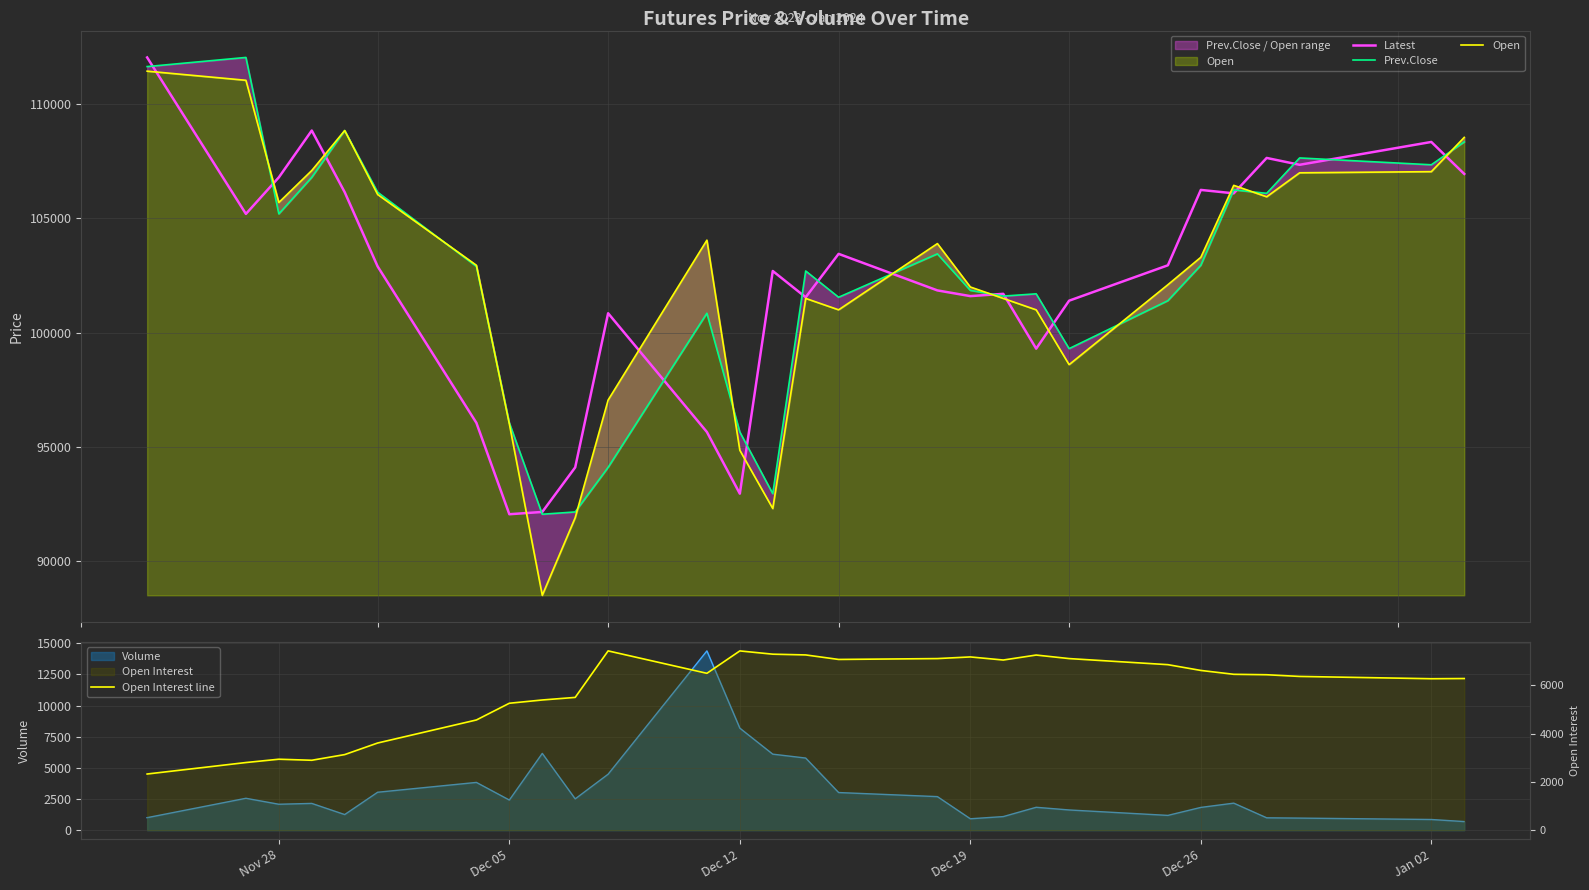

What is the value of the Latest point at the 7th from the left?

96050